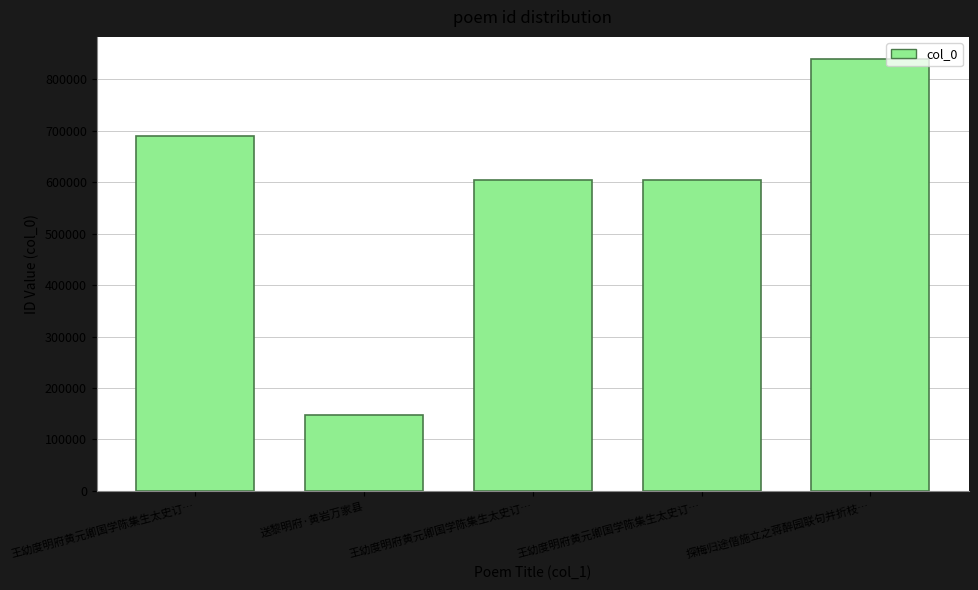

At which category does the chart reach its peak across all series?

探梅归途偕施立之蒋醉园联句并折枝…